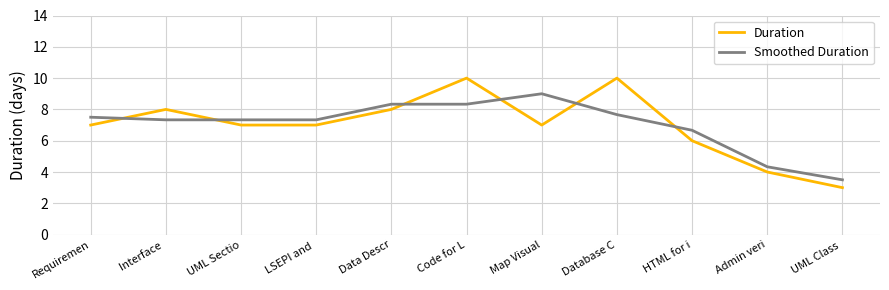

At which label does Duration reach its minimum?

UML Class 